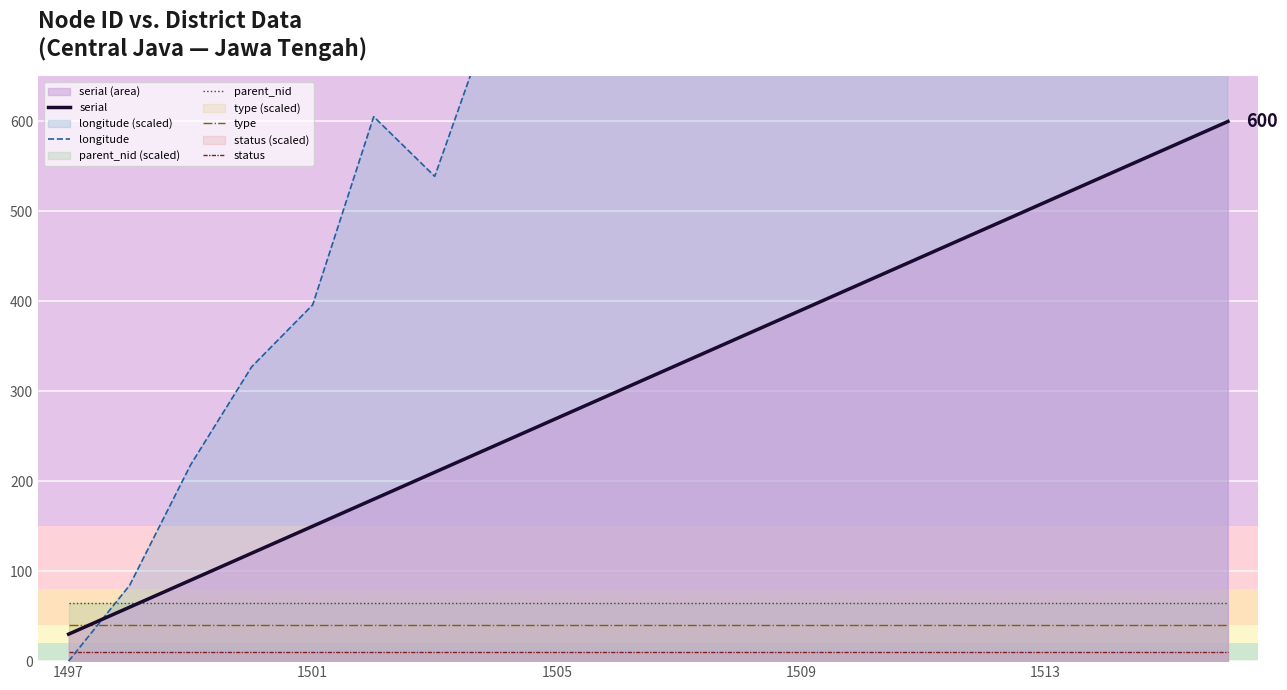

Reading left to right, list all the values displayed in this chart.

serial: 30.0	60.0	90.0	120.0	150.0	180.0	210.0	240.0	270.0	300.0	330.0	360.0	390.0	420.0	450.0	480.0	510.0	540.0	570.0	600.0
longitude: 0.0	84.3	218.3	327.2	396.1	605.3	539.0	730.7	956.0	999.1	1091.7	1152.4	1170.5	1212.8	1177.6	1450.0	1407.2	1222.8	1102.9	1003.0
parent_nid: 65.0	65.0	65.0	65.0	65.0	65.0	65.0	65.0	65.0	65.0	65.0	65.0	65.0	65.0	65.0	65.0	65.0	65.0	65.0	65.0
type: 40.0	40.0	40.0	40.0	40.0	40.0	40.0	40.0	40.0	40.0	40.0	40.0	40.0	40.0	40.0	40.0	40.0	40.0	40.0	40.0
status: 10.0	10.0	10.0	10.0	10.0	10.0	10.0	10.0	10.0	10.0	10.0	10.0	10.0	10.0	10.0	10.0	10.0	10.0	10.0	10.0